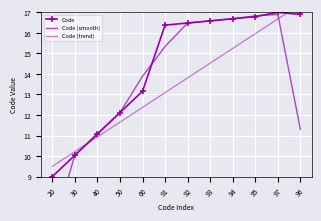

What is the average value of the Code (trend) series?

13.4